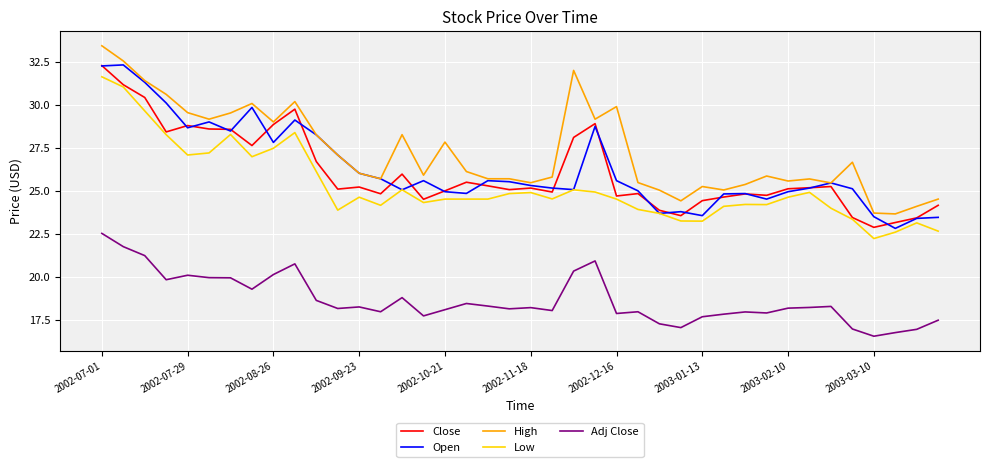

Which series ends up on top after the final intersection of Open and Close?

Close